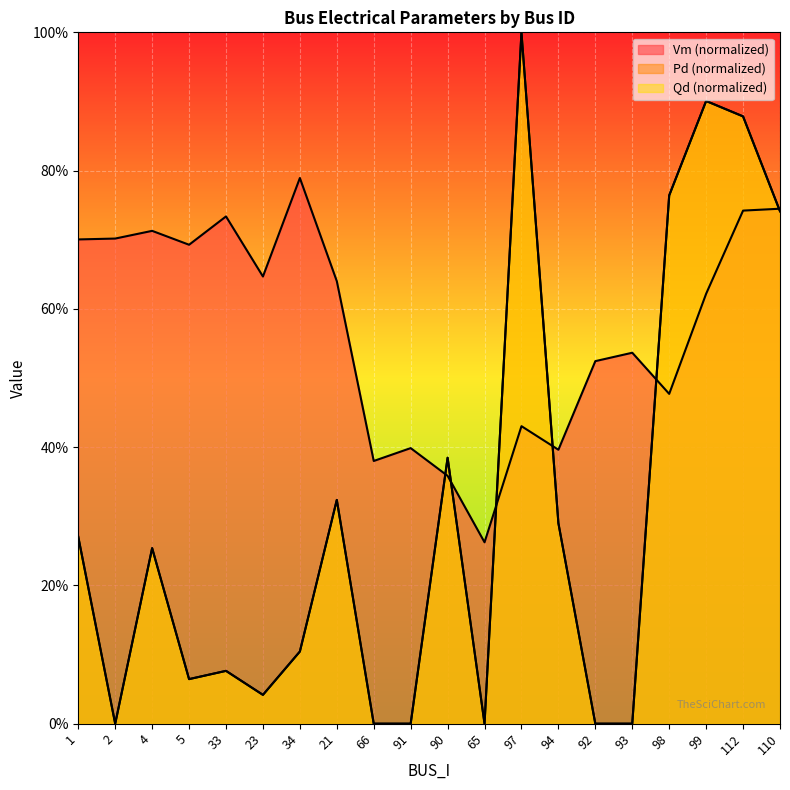

Which series ends up on top after the final intersection of Vm and Pd?

Vm